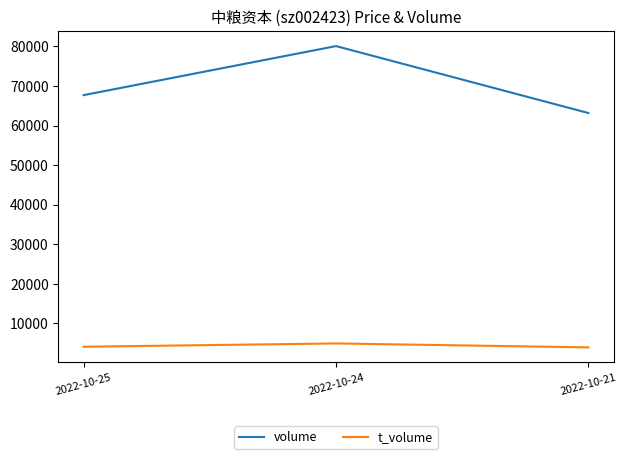

List the series in order of their overall mean, highest first.

volume, t_volume